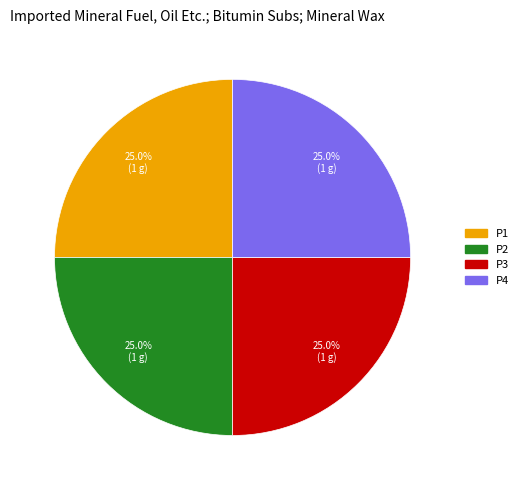

How many segments does this pie chart have?

4